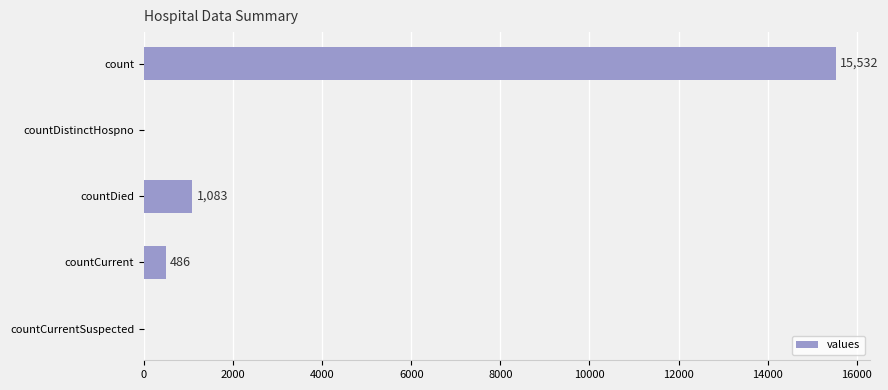

What is the maximum value shown in the chart?

15532